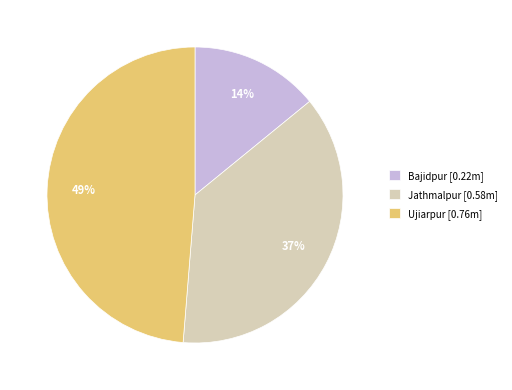

What percentage is the Jathmalpur slice, to the nearest percent?

37%